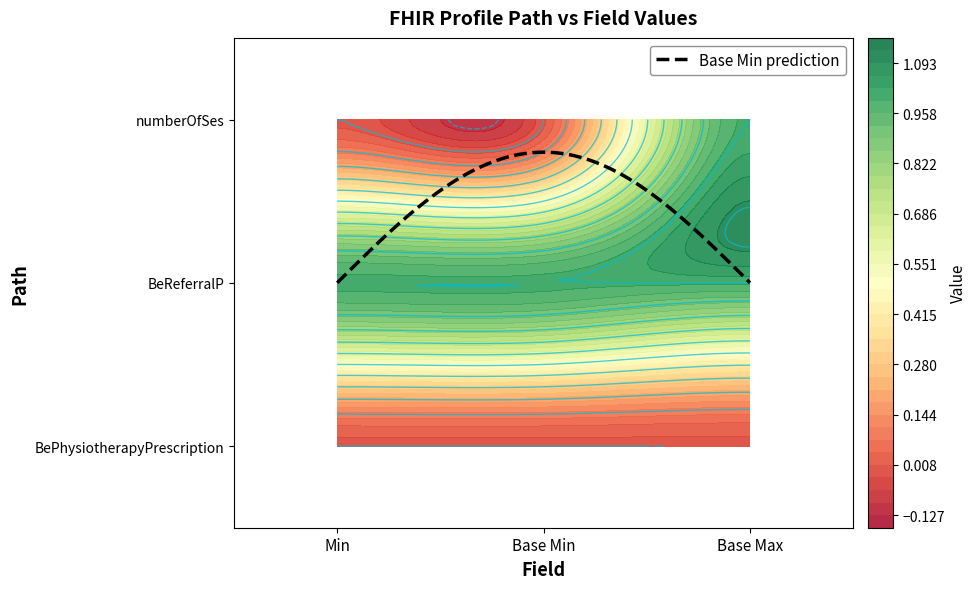

Reading right to left, what are all the values shown in this chart?

BePhysiotherapyPrescription: Base Max=0	Base Min=0	Min=0
BePhysiotherapyPrescription.BeReferralP: Base Max=1	Base Min=1	Min=1
BePhysiotherapyPrescription.numberOfSes: Base Max=0	Base Min=0	Min=0